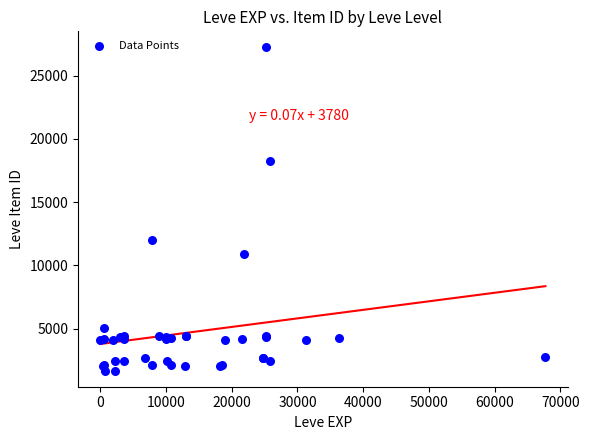

What Y value in the scatter plot is closest to 14448?

12018